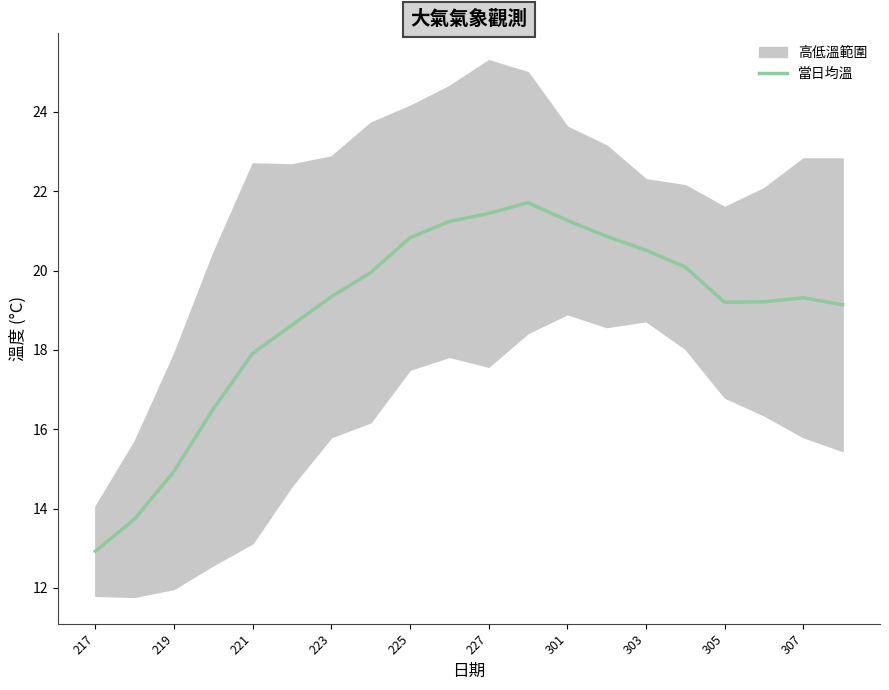

Which category has the lowest value across all series?

217